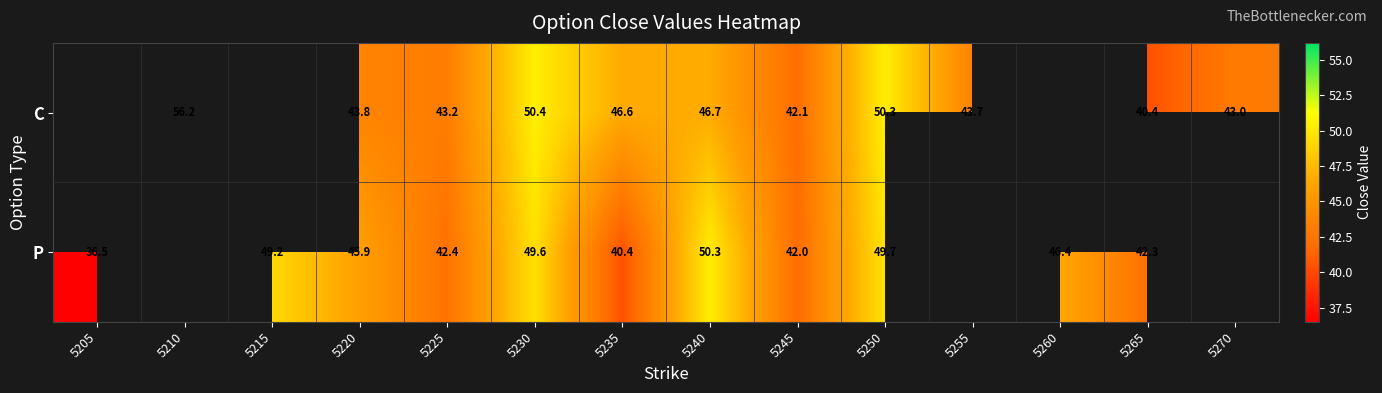

At which category is the sum across all series the highest?

5230